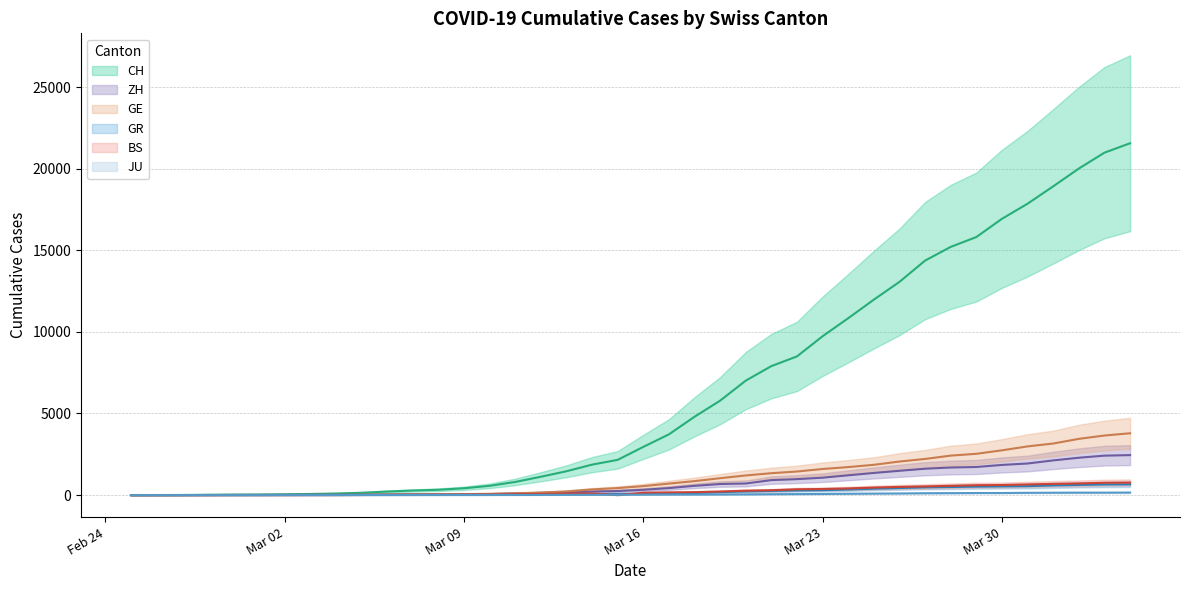

What is the sum of all ZH (mid) values?

28993